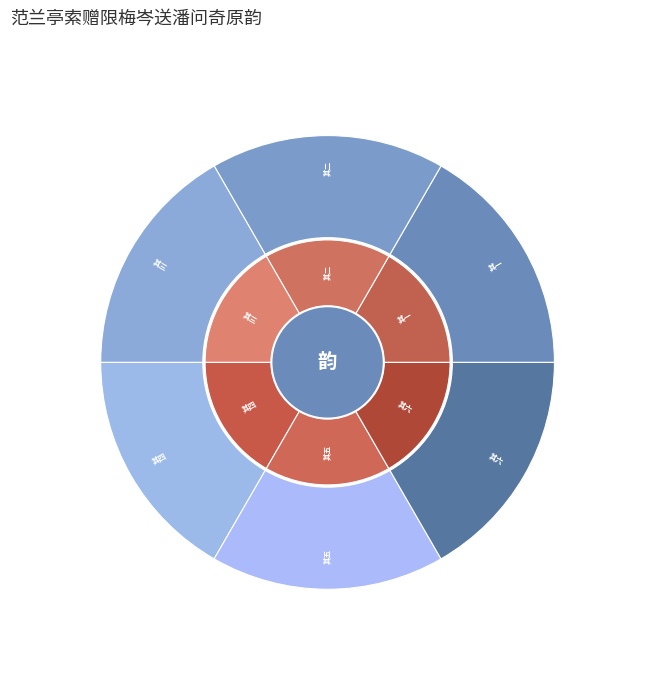

To the nearest percent, what percentage of the pie is 范兰亭索赠限梅岑送潘问奇原韵 其五?

17%